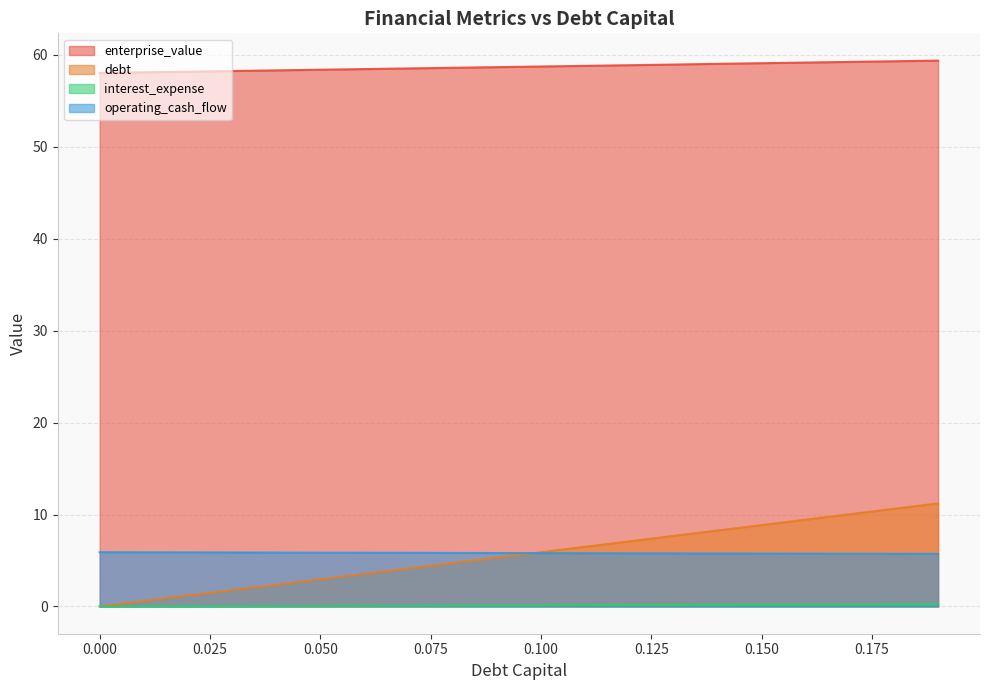

True or false: debt_capital and enterprise_value cross at least once.

False